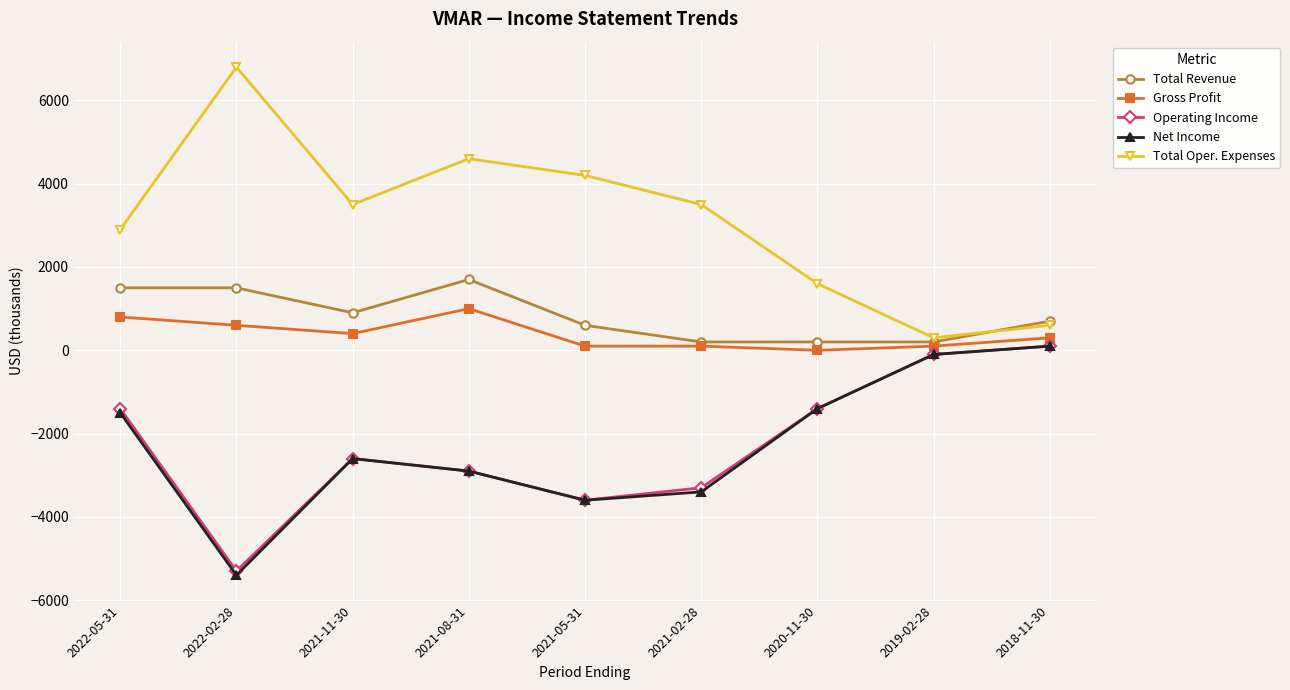

Is the value of Net Income at 2021-05-31 greater than the value of Gross Profit at 2021-08-31?

No